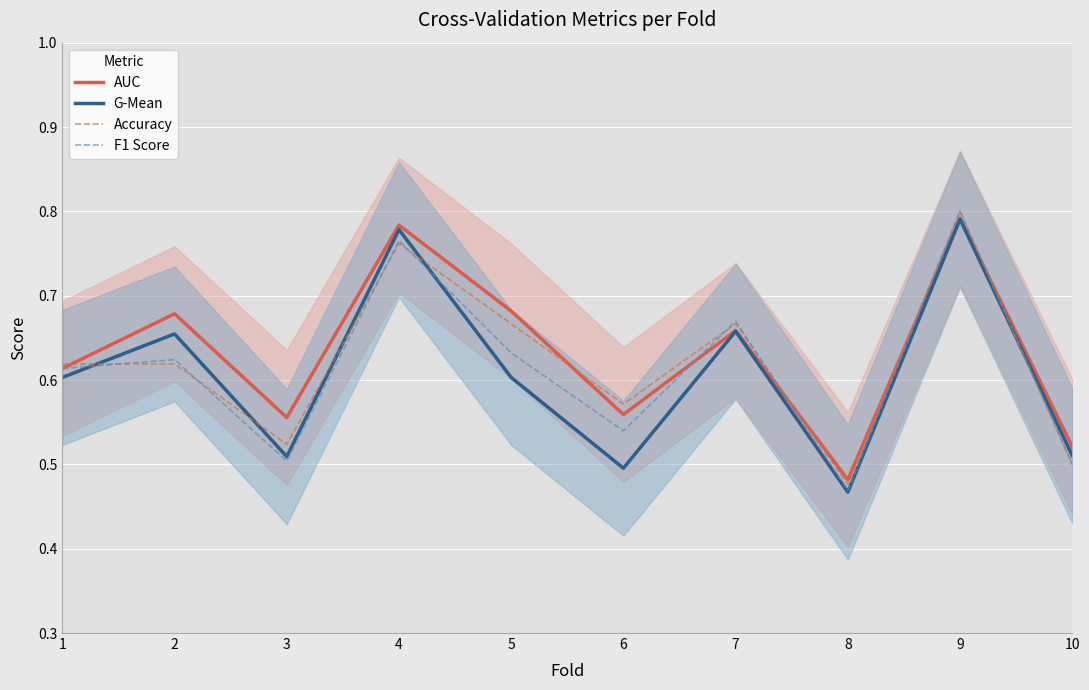

What are all the series names shown in the legend?

AUC, G-Mean, Accuracy, F1 Score